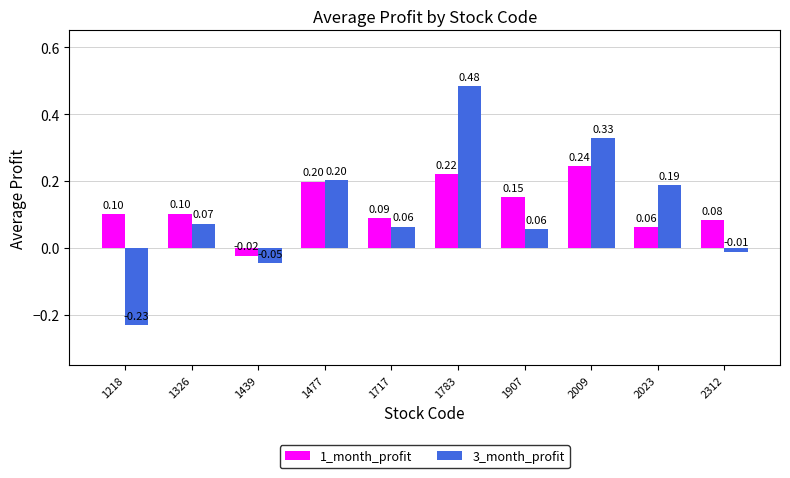

How many series are shown in this chart?

2